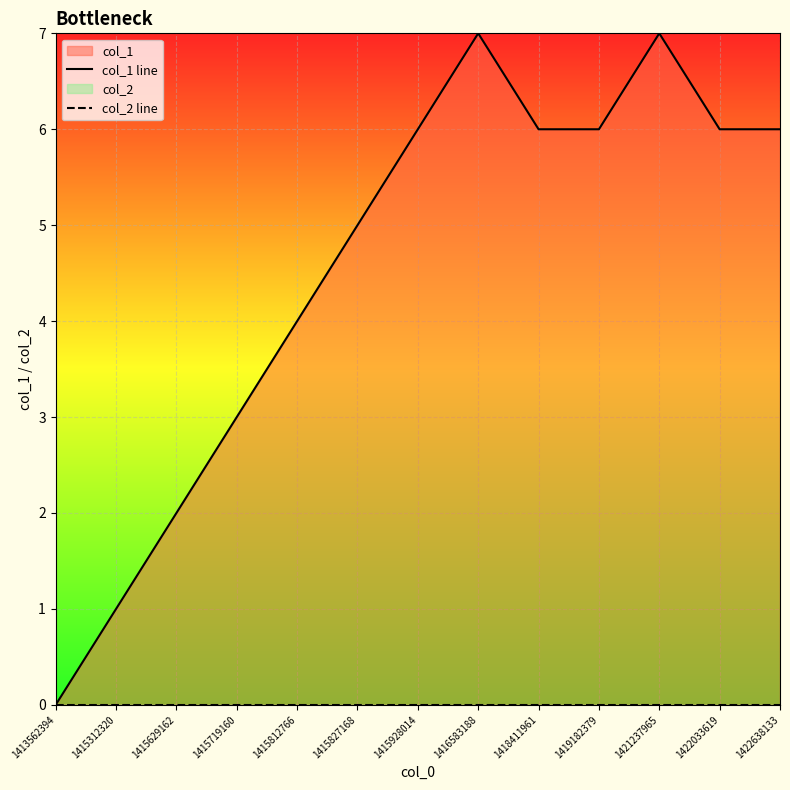

The value of col_1 line at 1421237965 is 4. True or false?

False